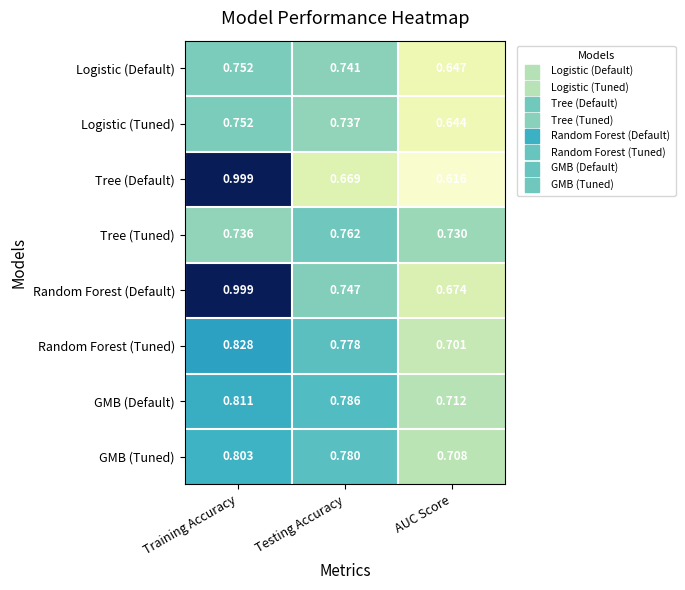

At AUC Score, list the series in order from smallest to largest.

Tree (Default), Logistic (Tuned), Logistic (Default), Random Forest (Default), Random Forest (Tuned), GMB (Tuned), GMB (Default), Tree (Tuned)